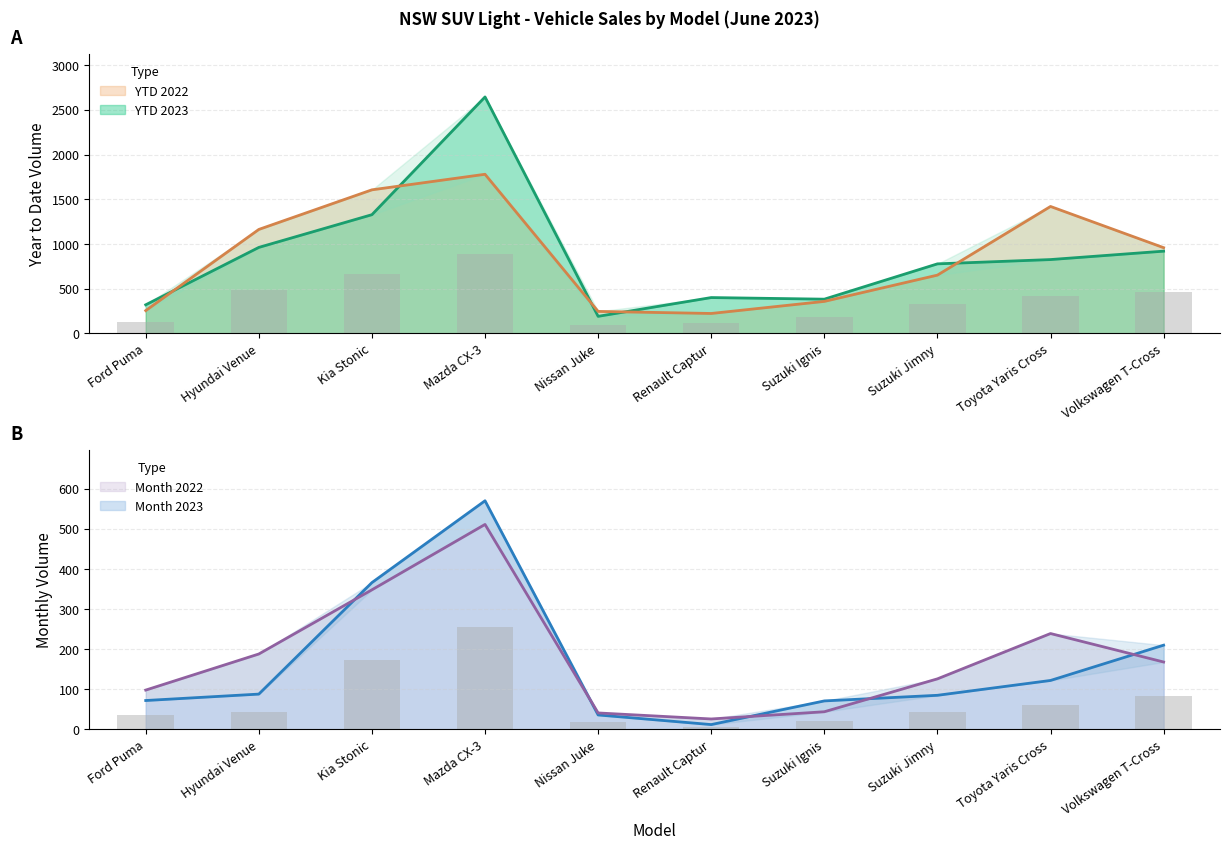

Rank the series at Renault Captur from highest to lowest value.

YTD 2023, YTD 2022, Month 2022, Month 2023